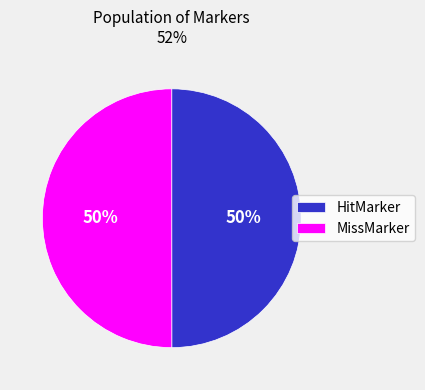

True or false: HitMarker accounts for 50% of the total.

True